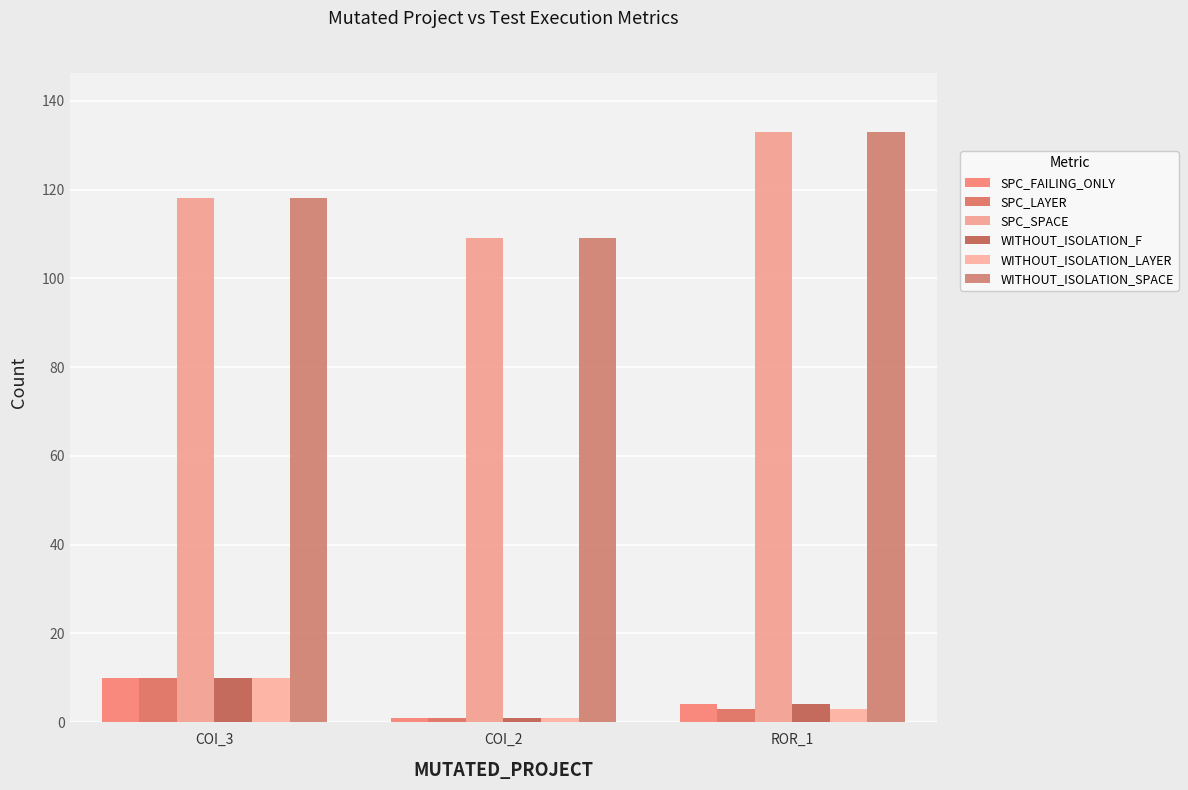

Is the value of SPC_SPACE at ROR_1 greater than the value of SPC_LAYER at COI_2?

Yes